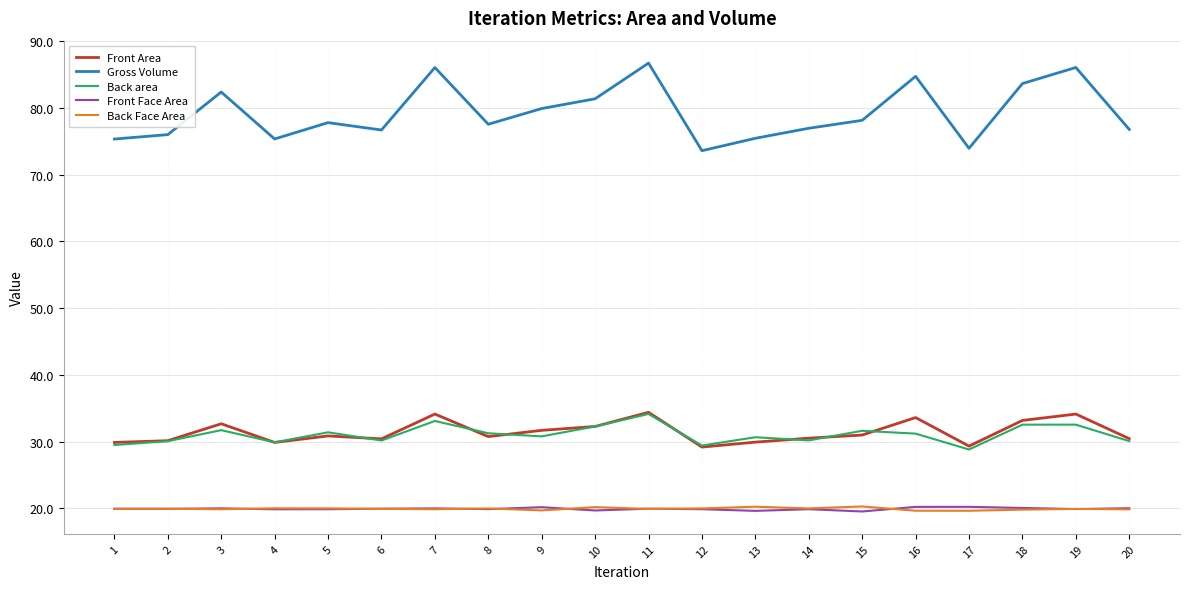

What value does the Back Face Area series have at 15?

20.3